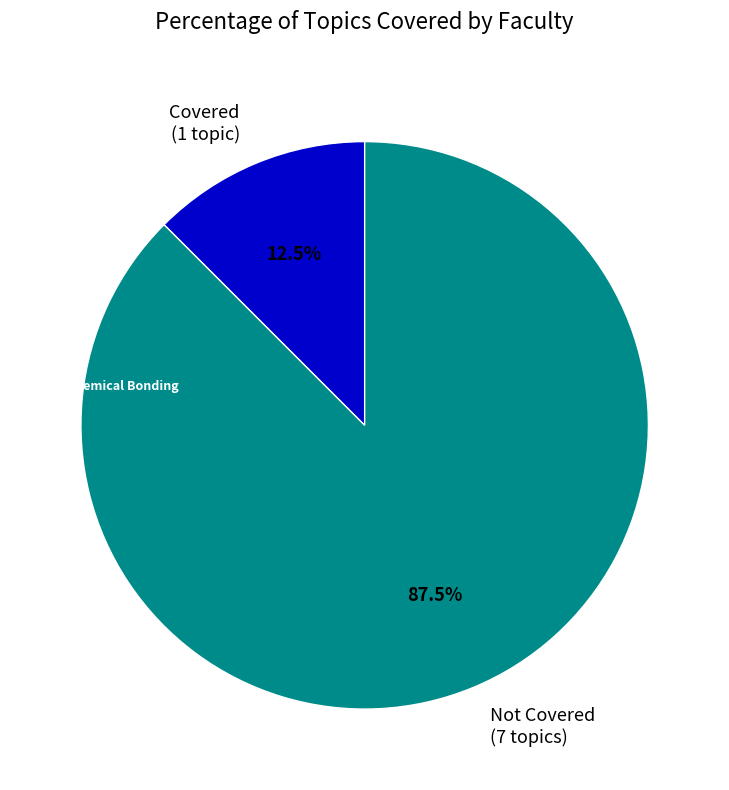

What portion of the pie excludes Covered (1 topic)?

87.5%